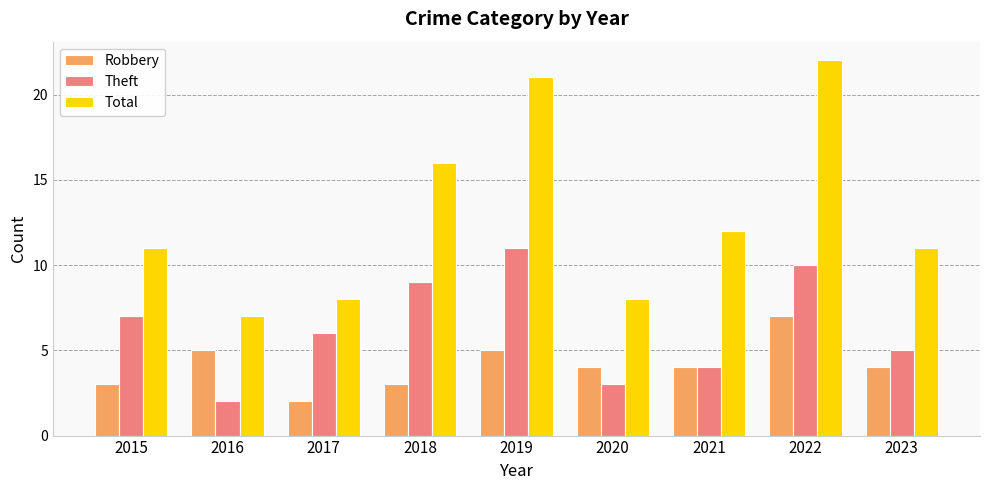

What value does the Total series have at 2018?

16